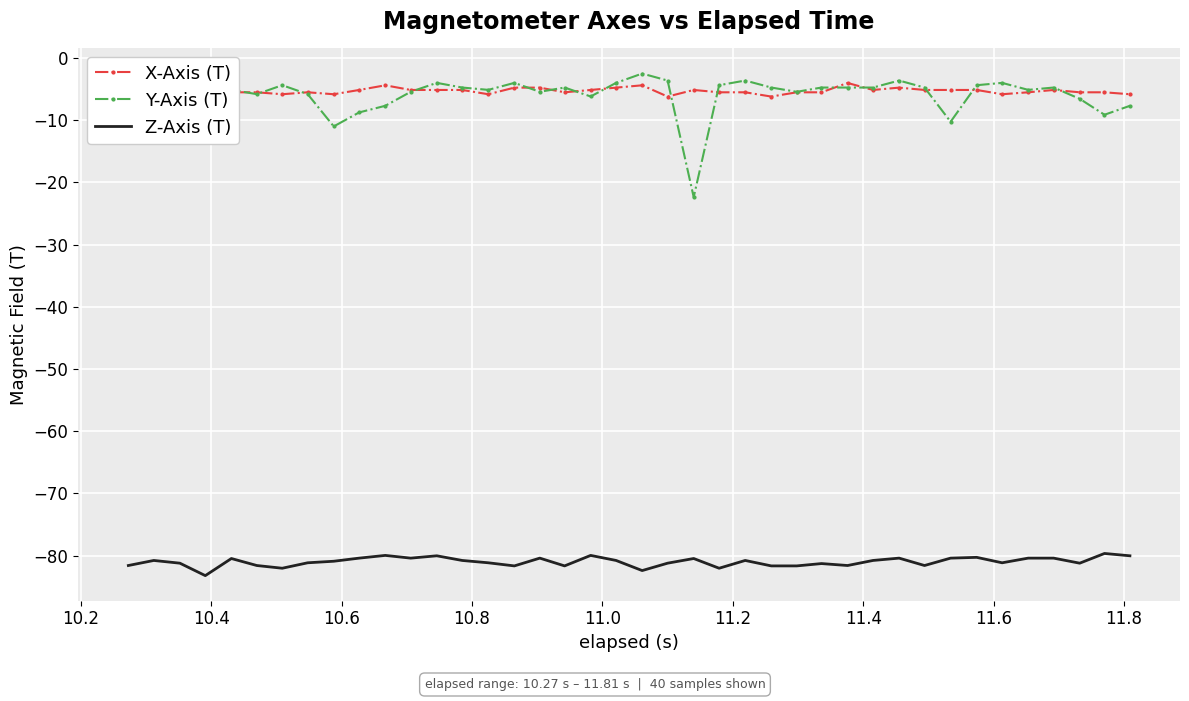

True or false: Y-Axis (T) and Z-Axis (T) intersect in this chart.

False